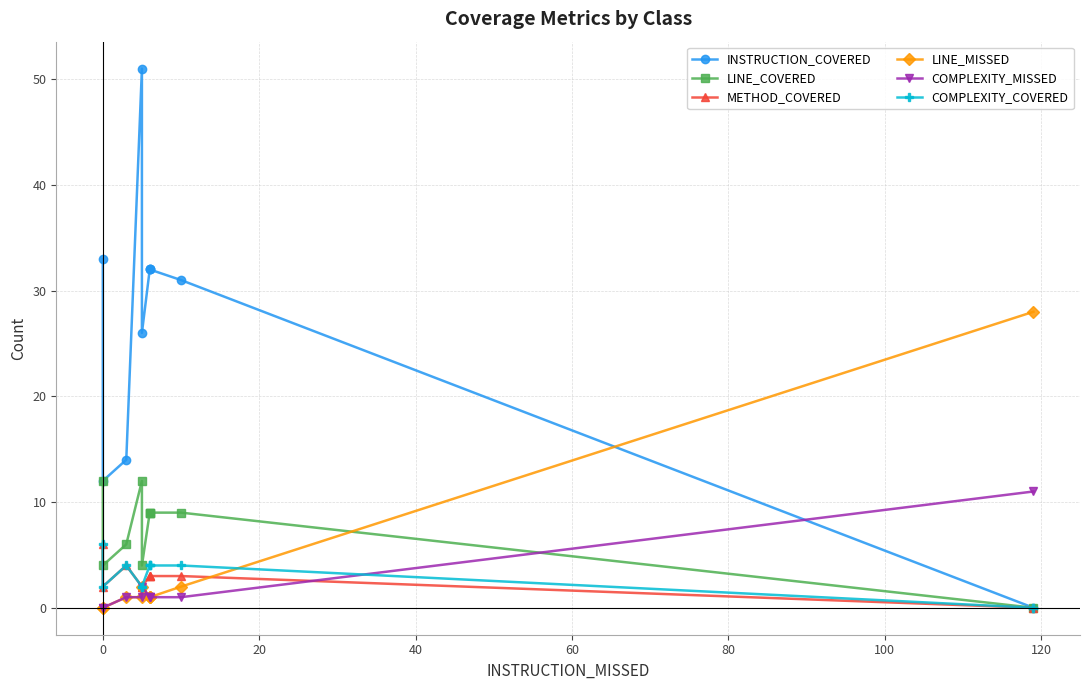

What is the sum of all LINE_COVERED values?

74